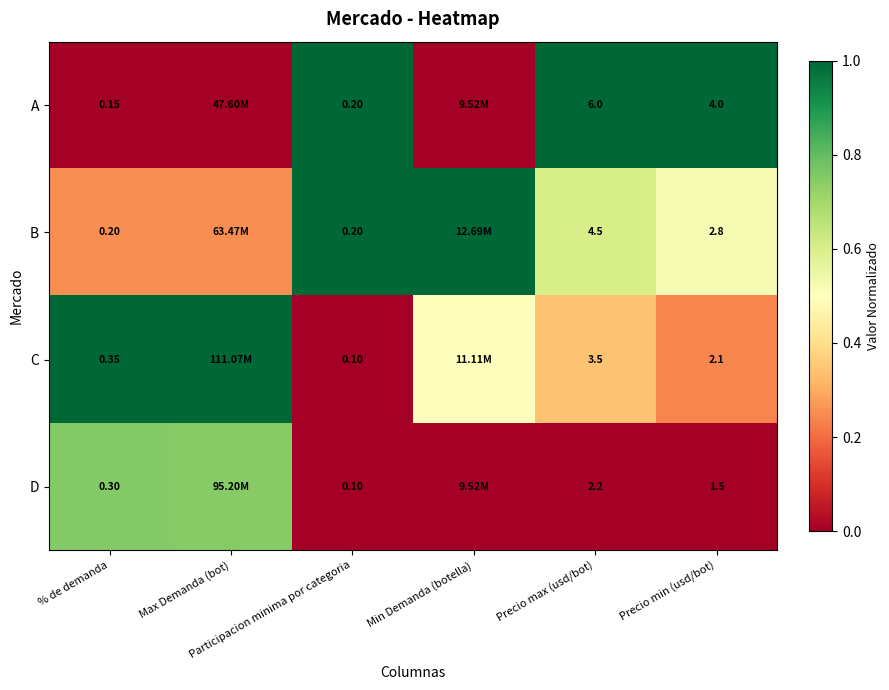

True or false: D has a value of -0.3 at Precio max (usd/bot).

False